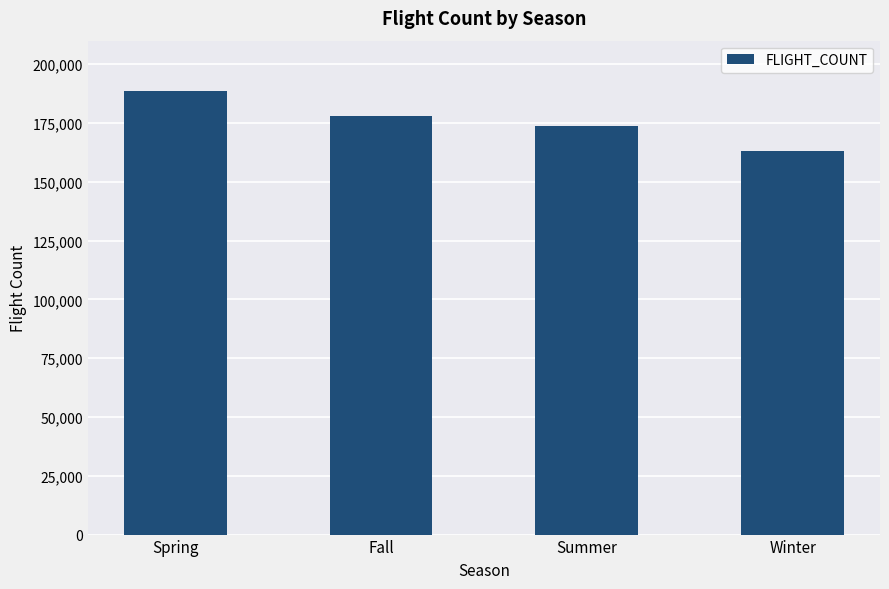

Which label corresponds to the largest value in the chart?

Spring